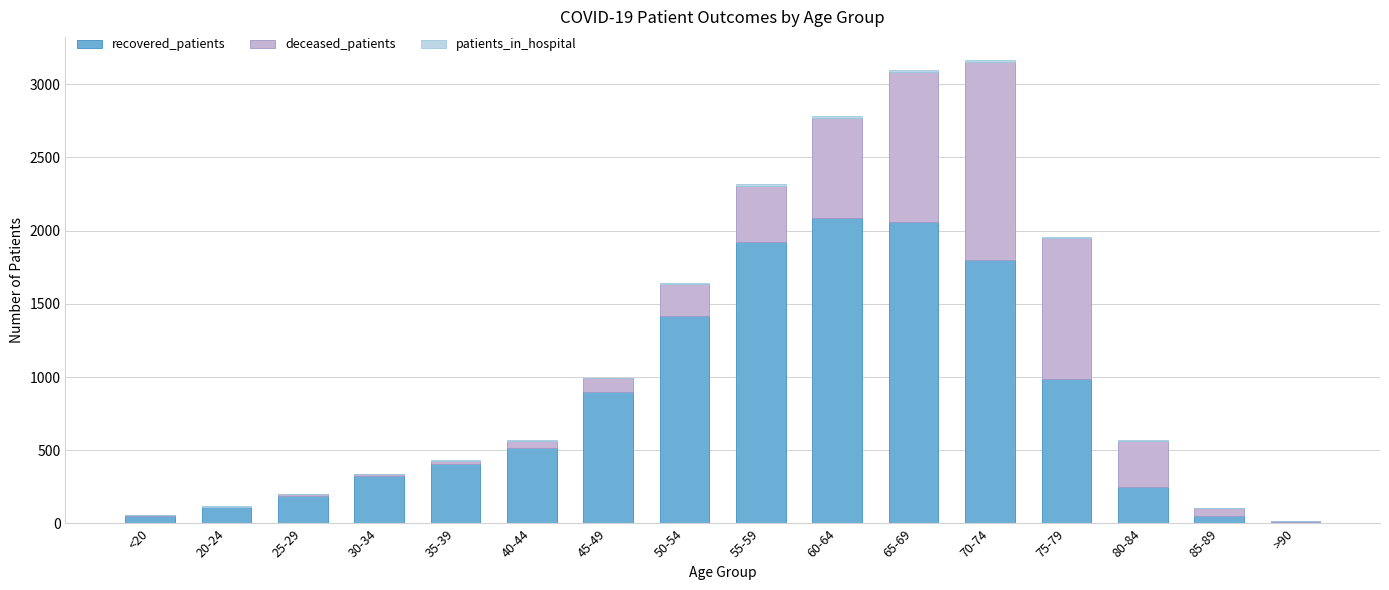

What is the maximum value for recovered_patients?

2089